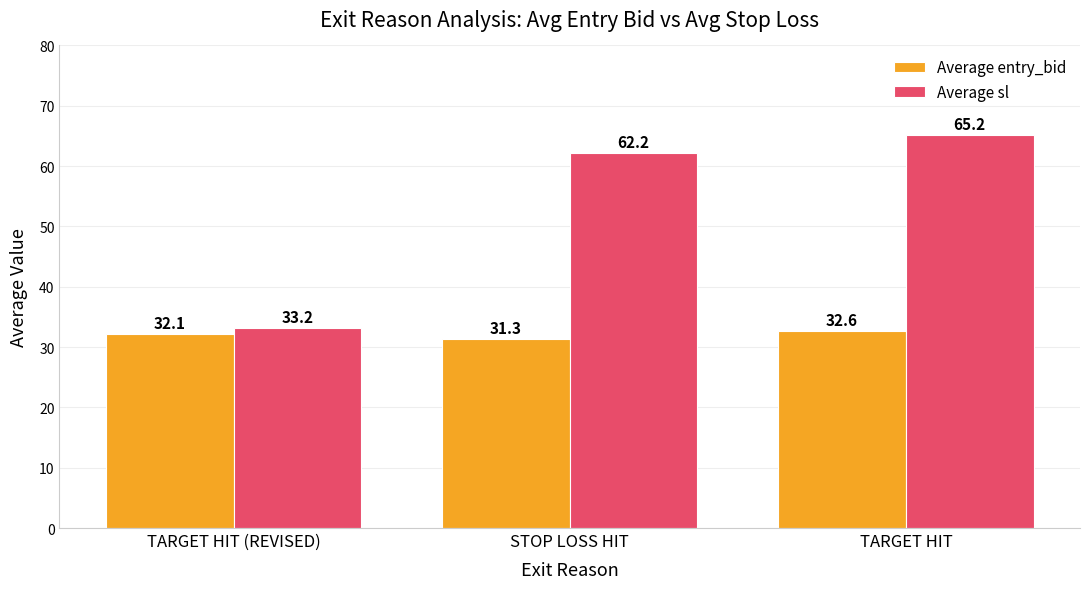

At which category is the sum across all series the highest?

TARGET HIT